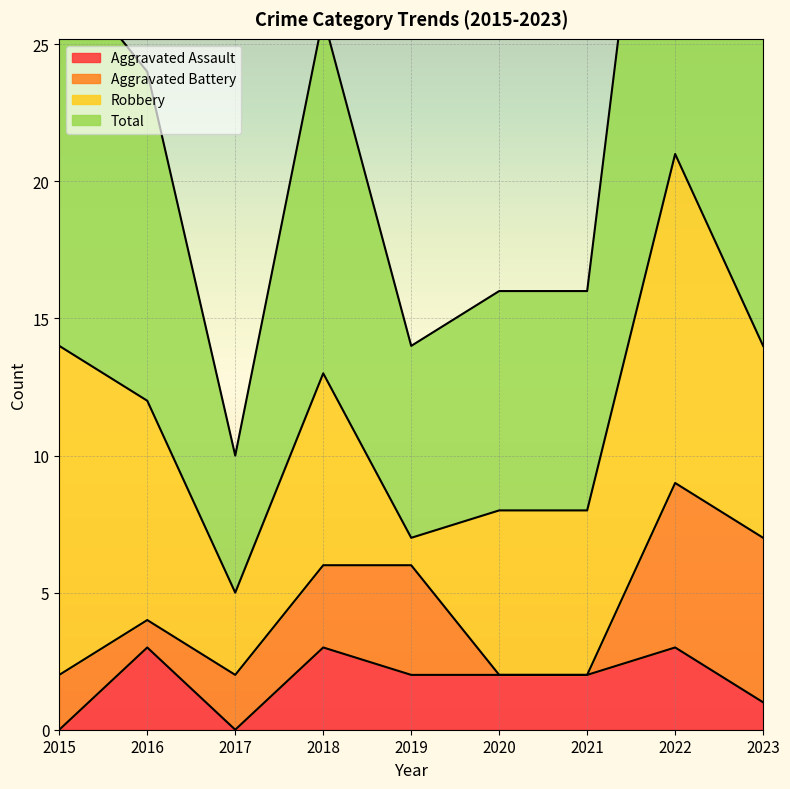

Between 2016 and 2022, which series saw the biggest shift?

Total